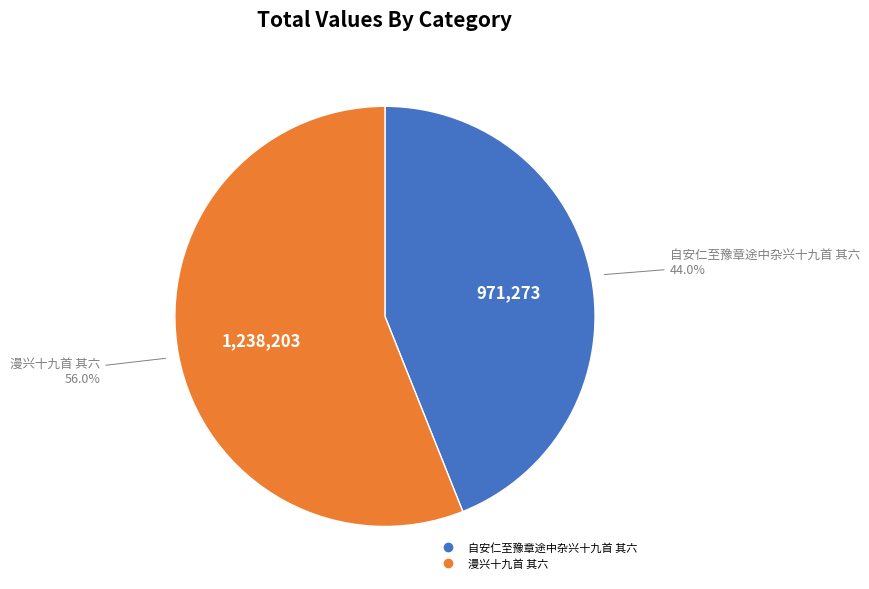

What percentage is the 自安仁至豫章途中杂兴十九首 其六 slice, to the nearest percent?

44%